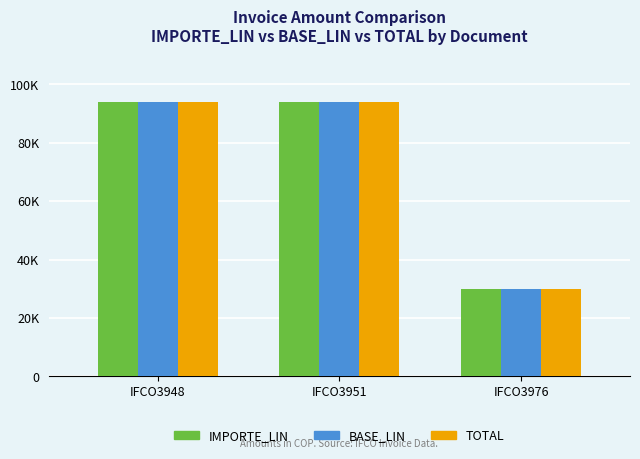

Does the chart contain any negative values?

No